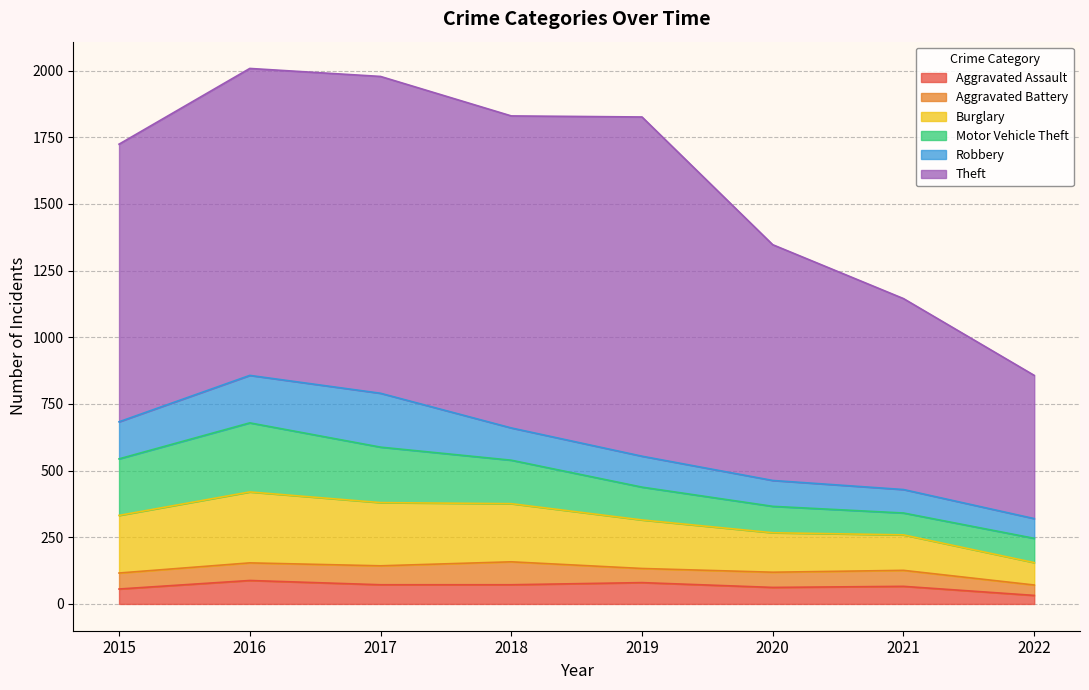

What is the value of the Robbery point at the 2nd from the left?

178